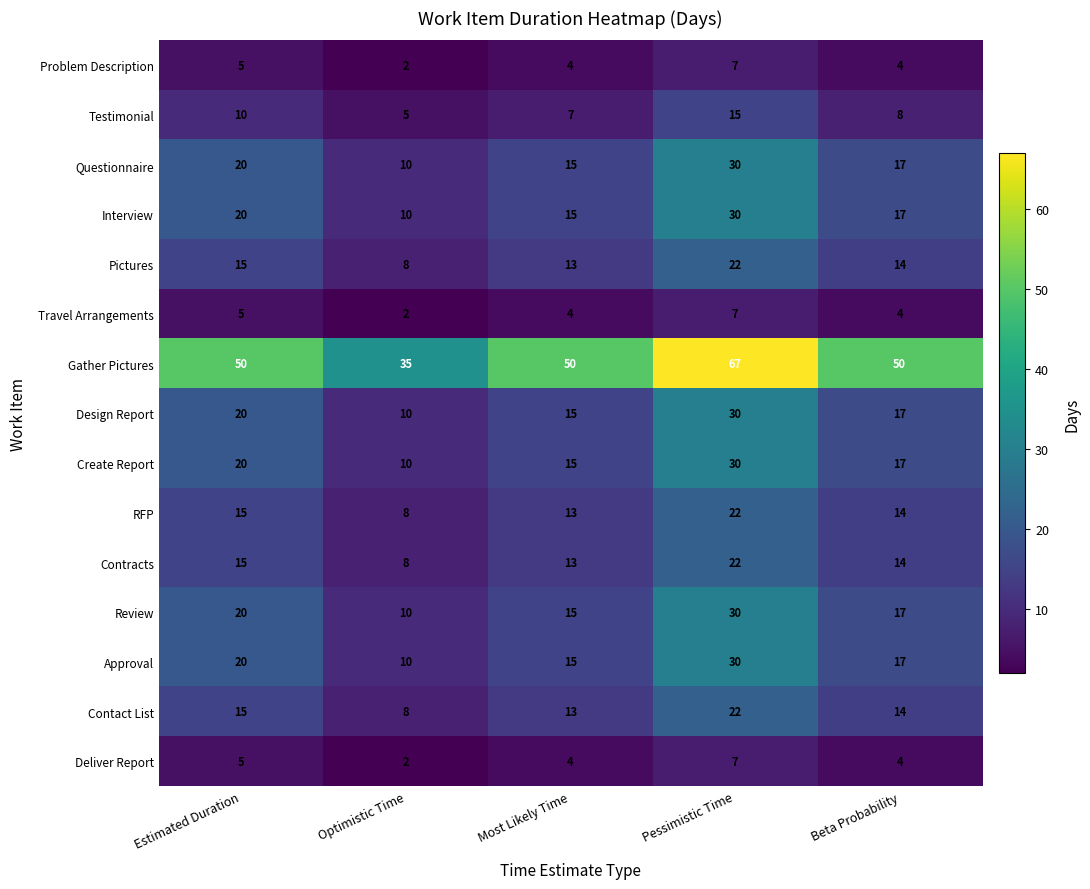

At which label does Contracts first exceed 14?

Estimated Duration